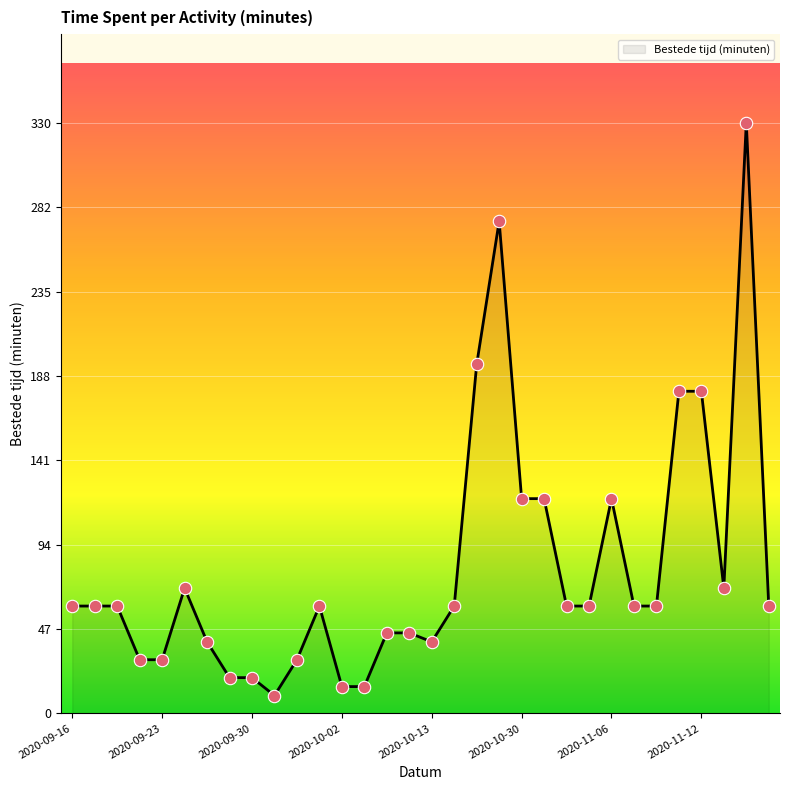

What is the maximum value shown in the chart?

330